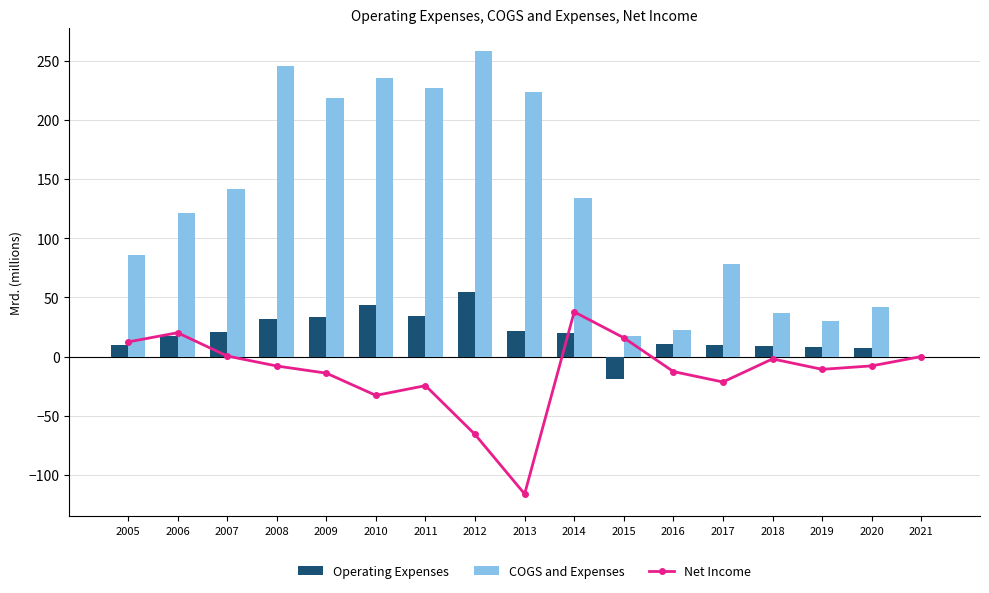

The value of Operating Expenses at 2008 is 9.8. True or false?

False